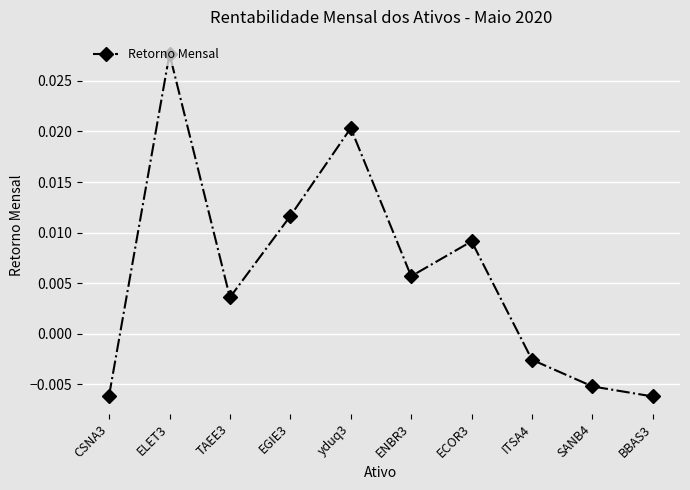

Where is the data nearest to the value 0?

ITSA4